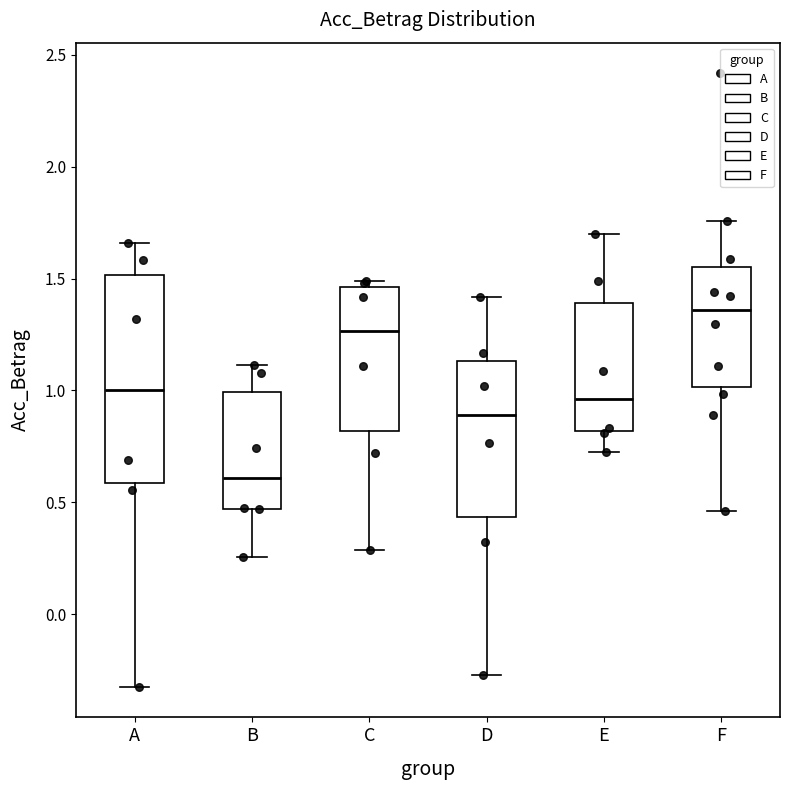

Reading left to right, transcribe this box plot: for each box, give where its median line is, the range the box spans, and where its two whiskers end, as read against the y-axis. The values are not printed on the chart, so give them approximately, as read against the axis.

A: median 1.00, box 0.60 to 1.50, whiskers -0.30 to 1.65
B: median 0.60, box 0.45 to 1.00, whiskers 0.25 to 1.10
C: median 1.25, box 0.80 to 1.45, whiskers 0.30 to 1.50
D: median 0.90, box 0.45 to 1.15, whiskers -0.25 to 1.40
E: median 0.95, box 0.80 to 1.40, whiskers 0.70 to 1.70
F: median 1.35, box 1.00 to 1.55, whiskers 0.45 to 1.75